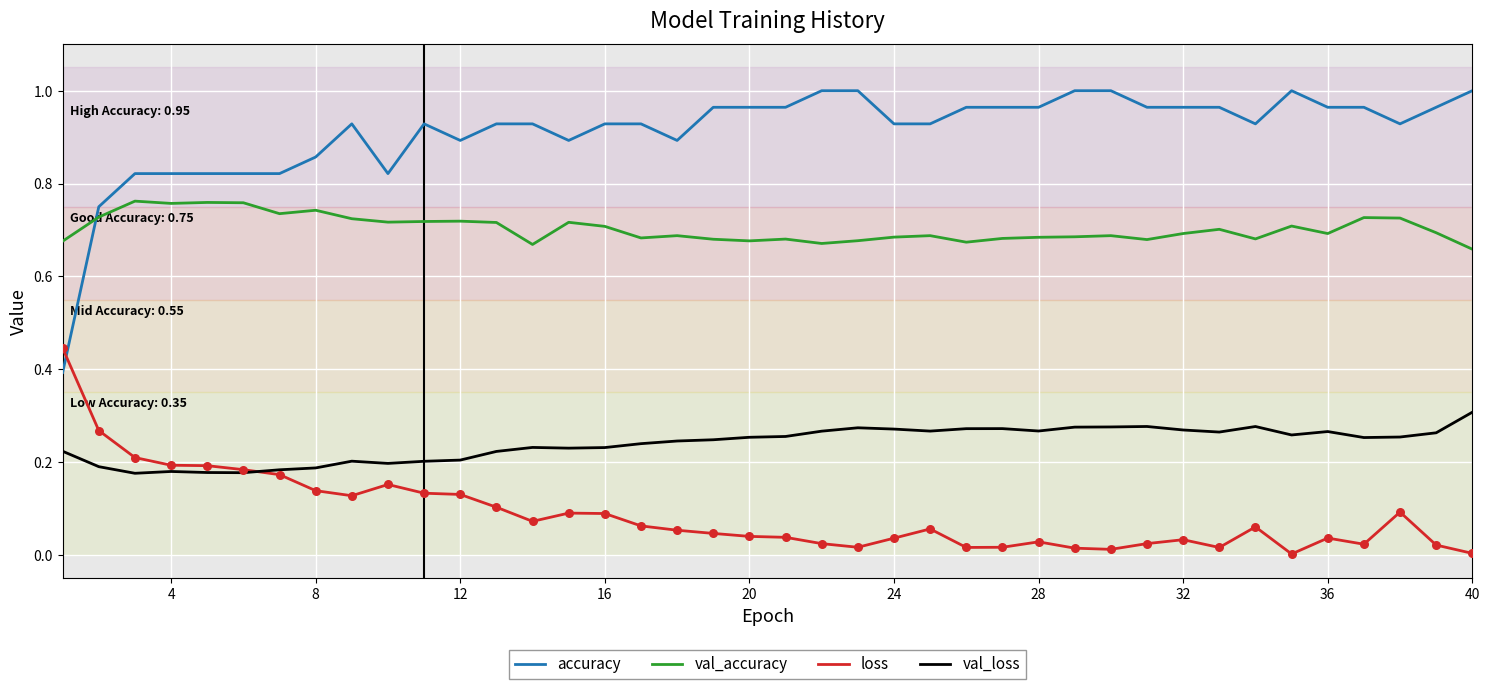

Which series has the largest total across all categories?

accuracy